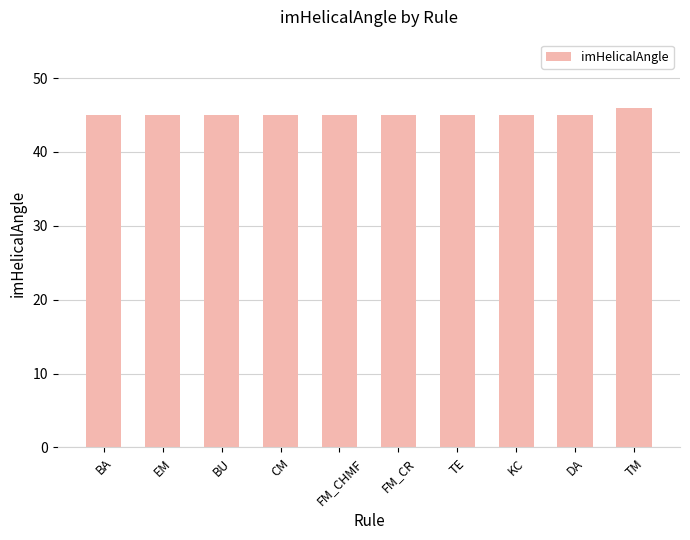

What is the ratio of the value at FM_CR to the value at BA?

1.0